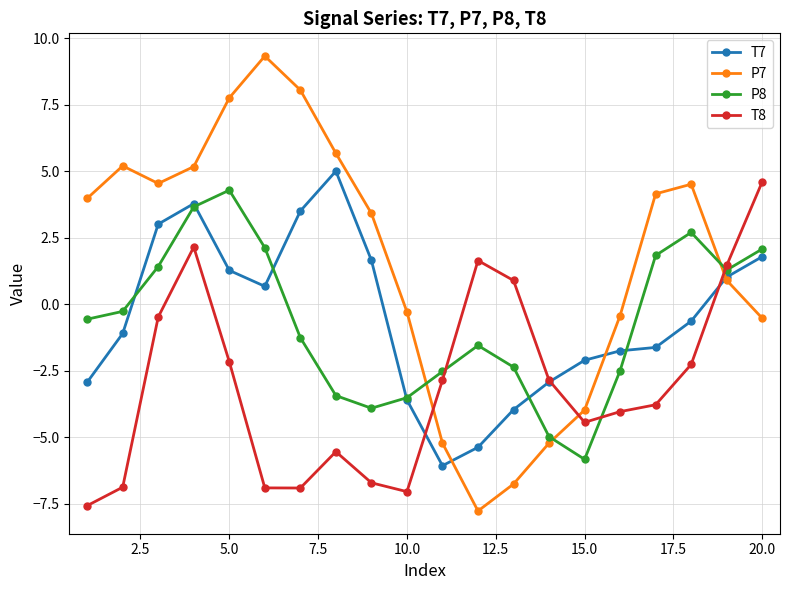

Which series has the largest total across all categories?

P7